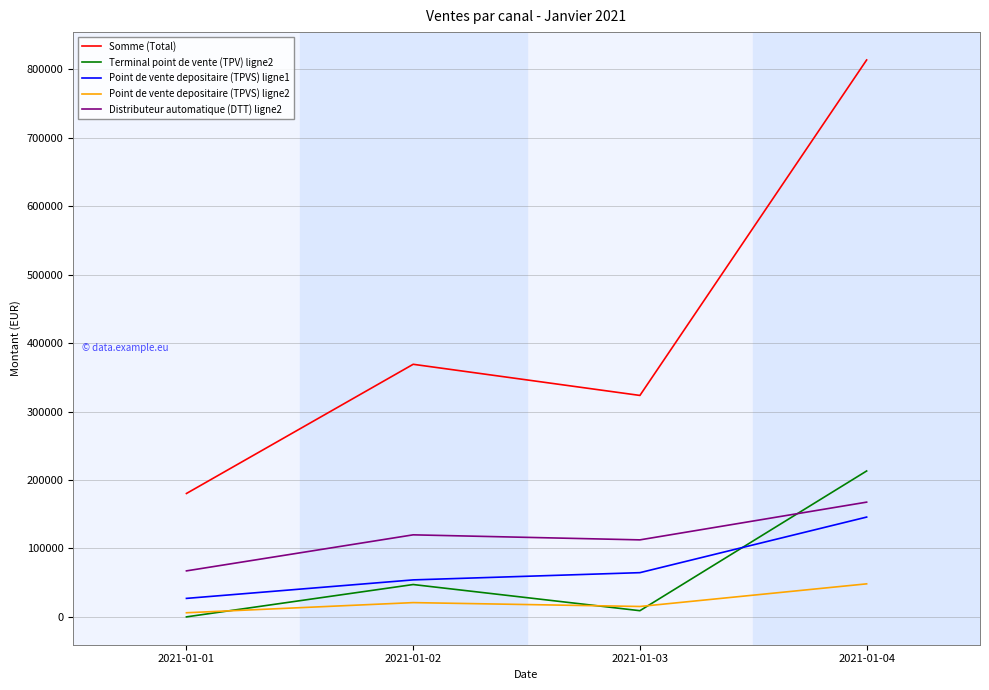

At how many categories does at least one series exceed 363587?

2